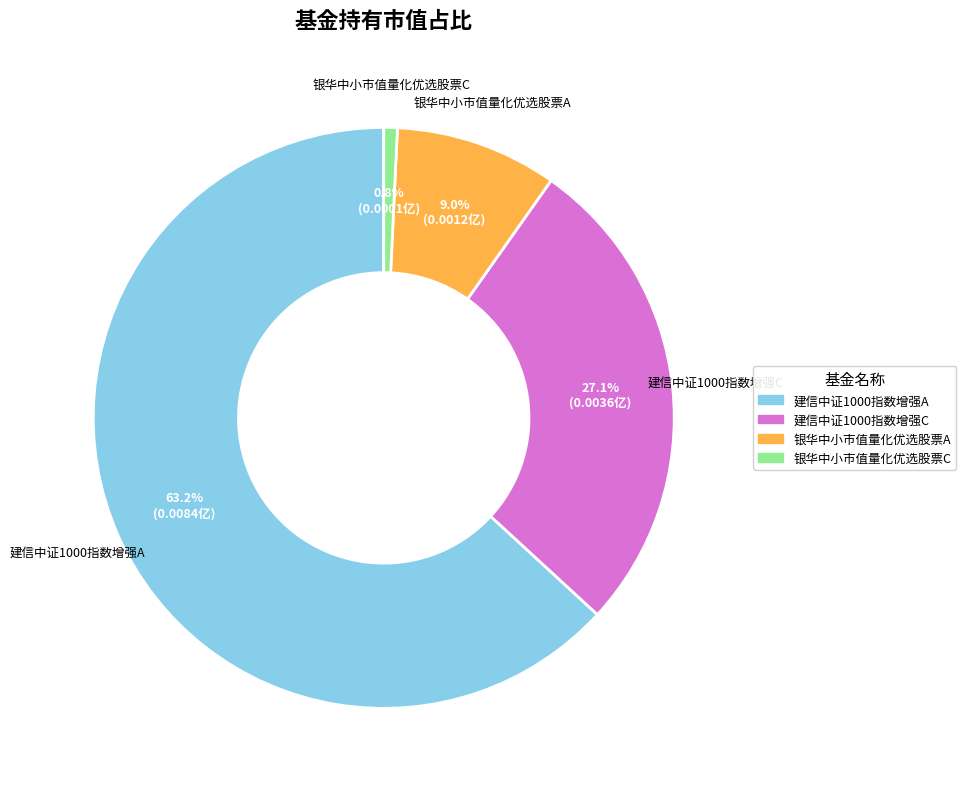

Rank the categories by value from lowest to highest.

银华中小市值量化优选股票C, 银华中小市值量化优选股票A, 建信中证1000指数增强C, 建信中证1000指数增强A